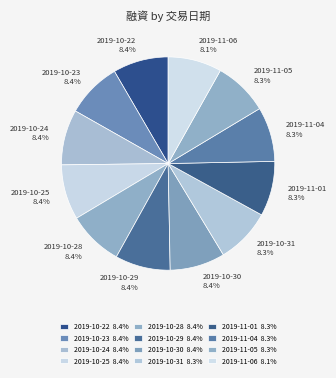

How many slices are in this pie chart?

12